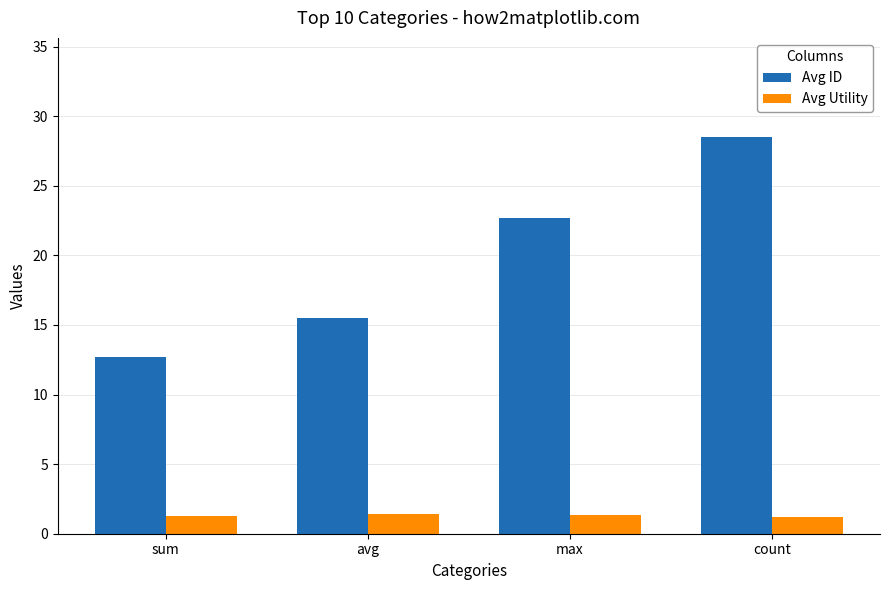

Which series has the widest spread of values?

Avg ID